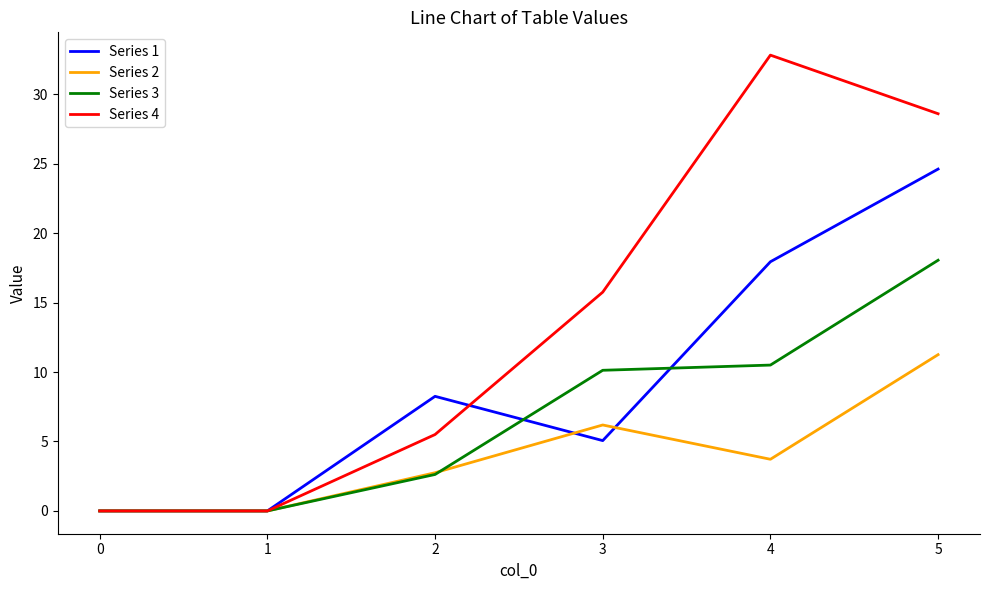

At which category is the sum across all series the highest?

5